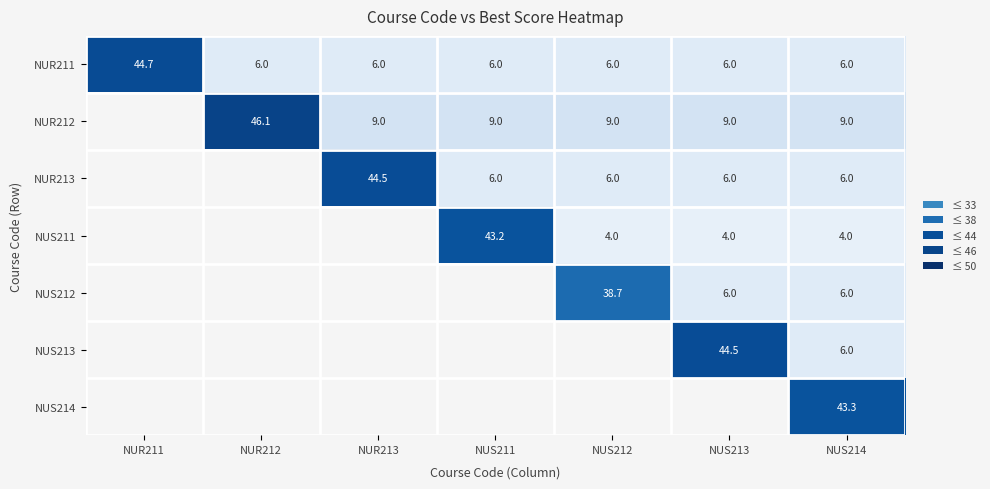

Is the value of NUS211 at NUS213 greater than the value of NUR211 at NUR211?

No